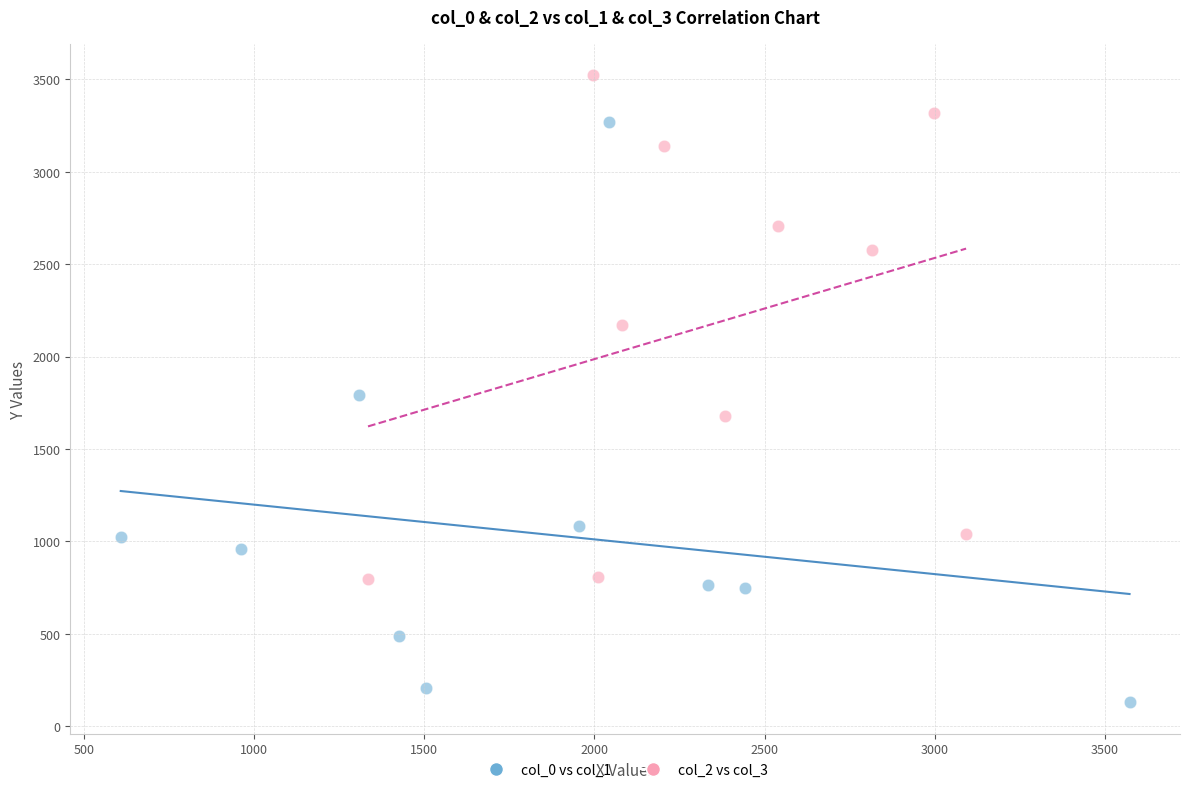

What are all the series names shown in the legend?

col_0 vs col_1, col_2 vs col_3